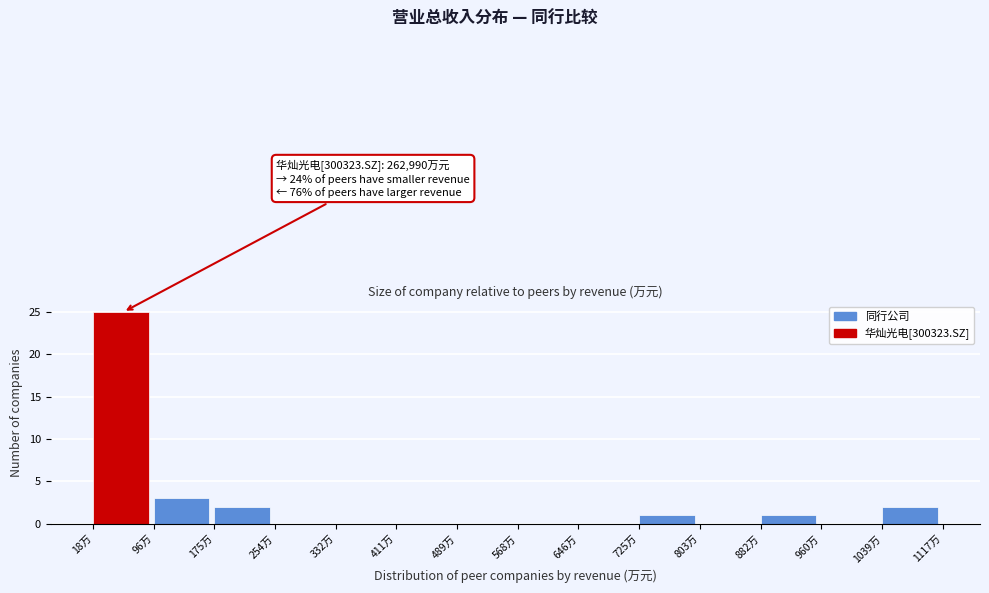

Reading left to right, list all the values displayed in this chart.

18万=25	96万=3	175万=2	254万=0	332万=0	411万=0	489万=0	568万=0	646万=0	725万=1	803万=0	882万=1	960万=0	1039万=2